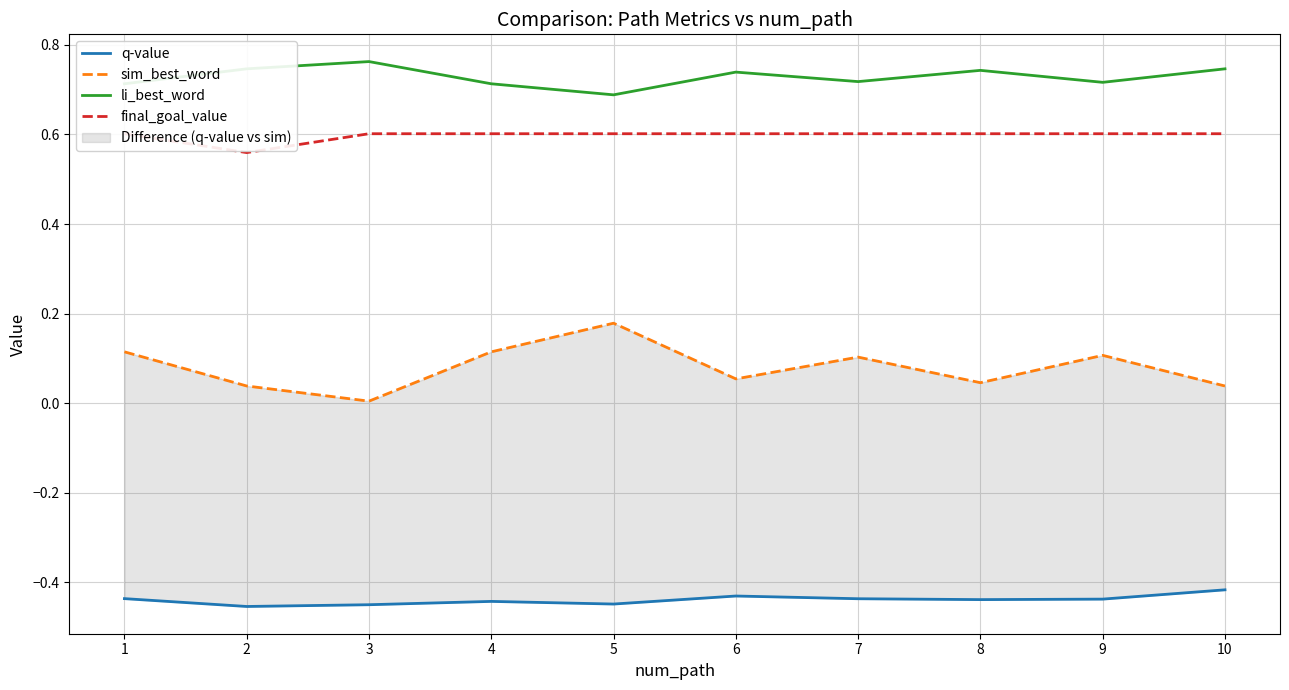

How many lines are shown in the chart?

4